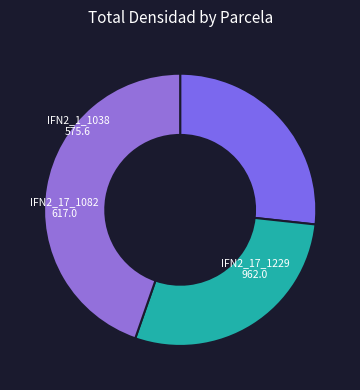

The IFN2_17_1082 slice represents 29% of the pie. True or false?

True